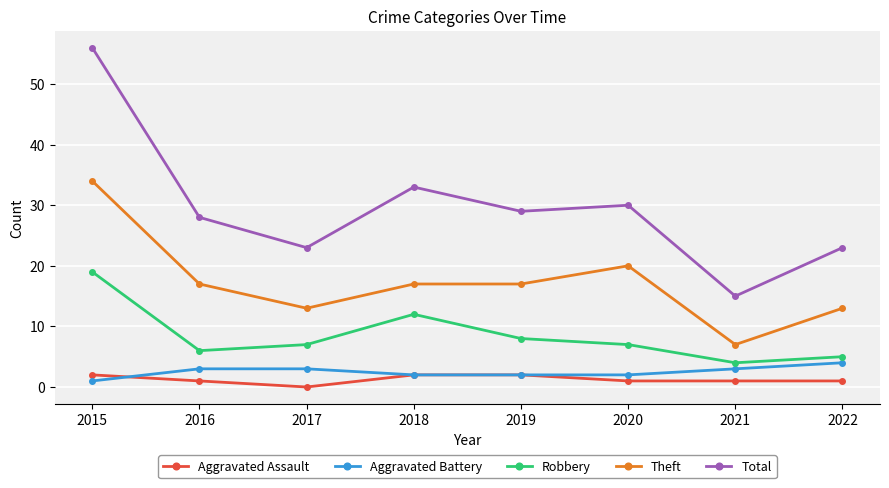

The value of Robbery at 2020 is 12. True or false?

False